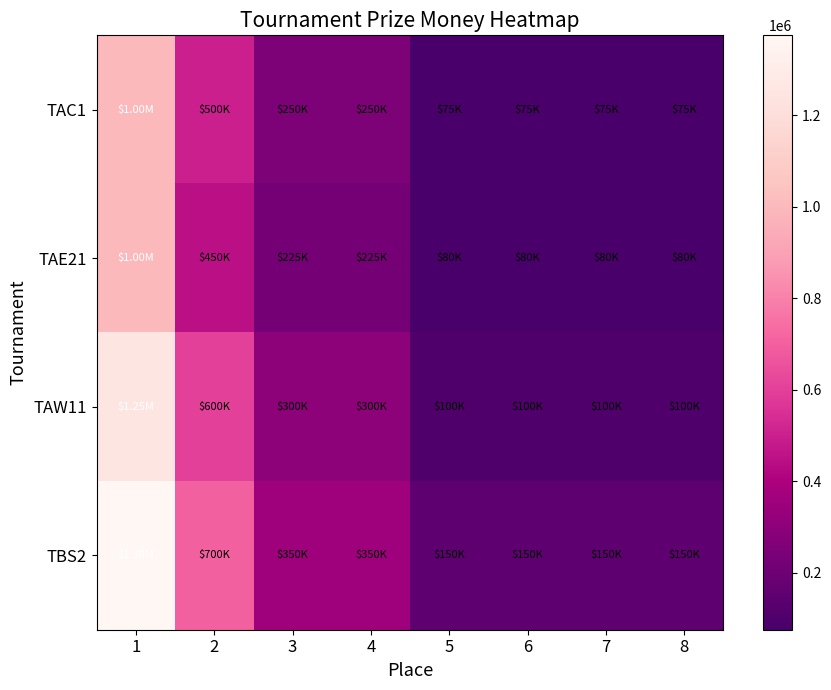

Rank the series by their maximum value, from lowest to highest.

TAC1, TAE21, TAW11, TBS2